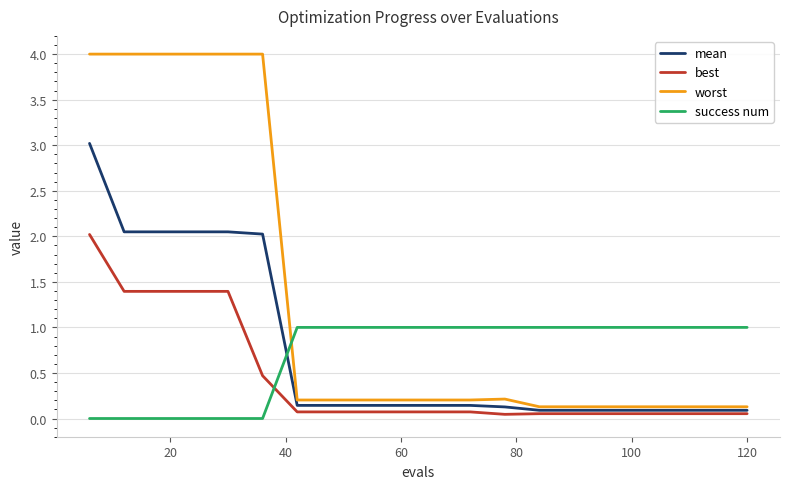

List the series in order of their peak value, lowest first.

success num, best, mean, worst